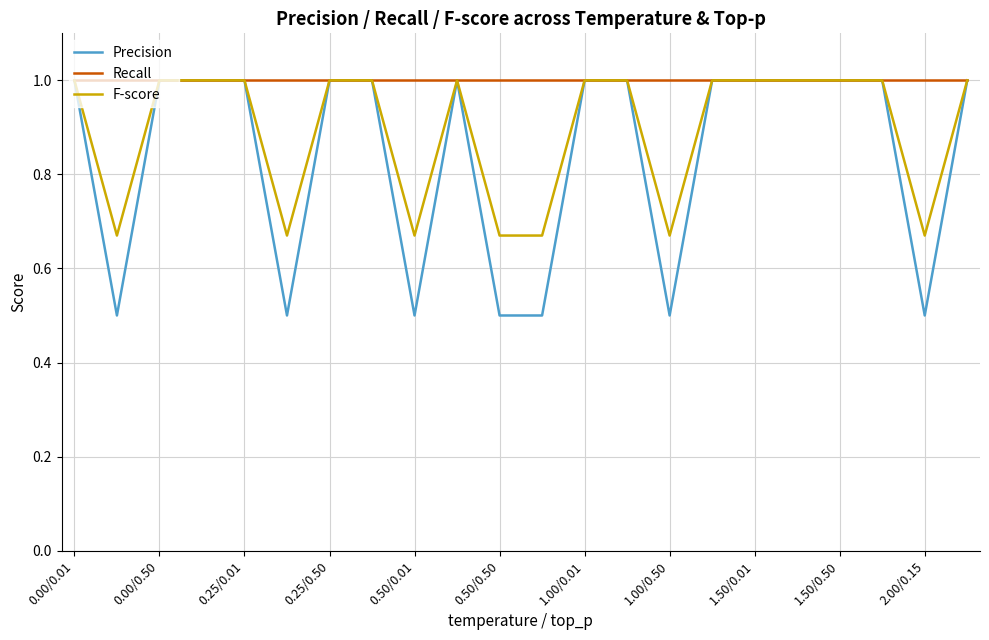

Rank the series by their average value, from lowest to highest.

Precision, F-score, Recall